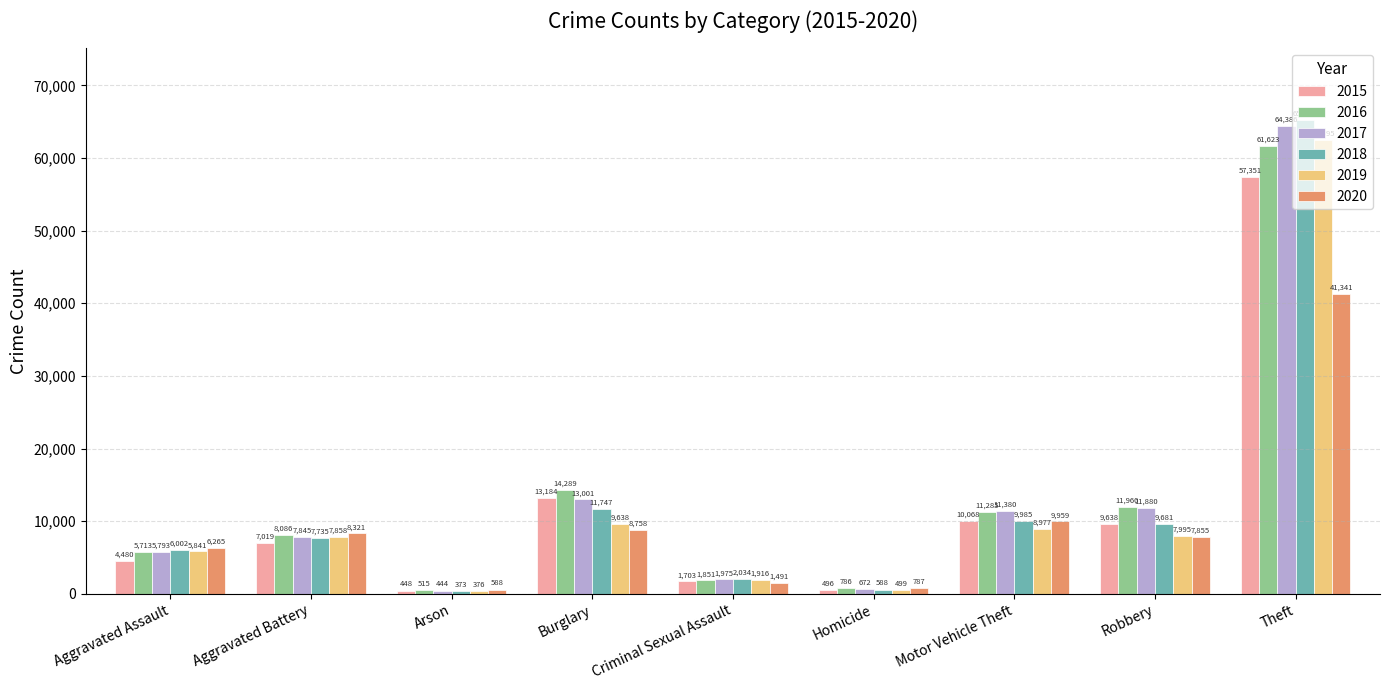

Does the chart contain stacked bars?

No